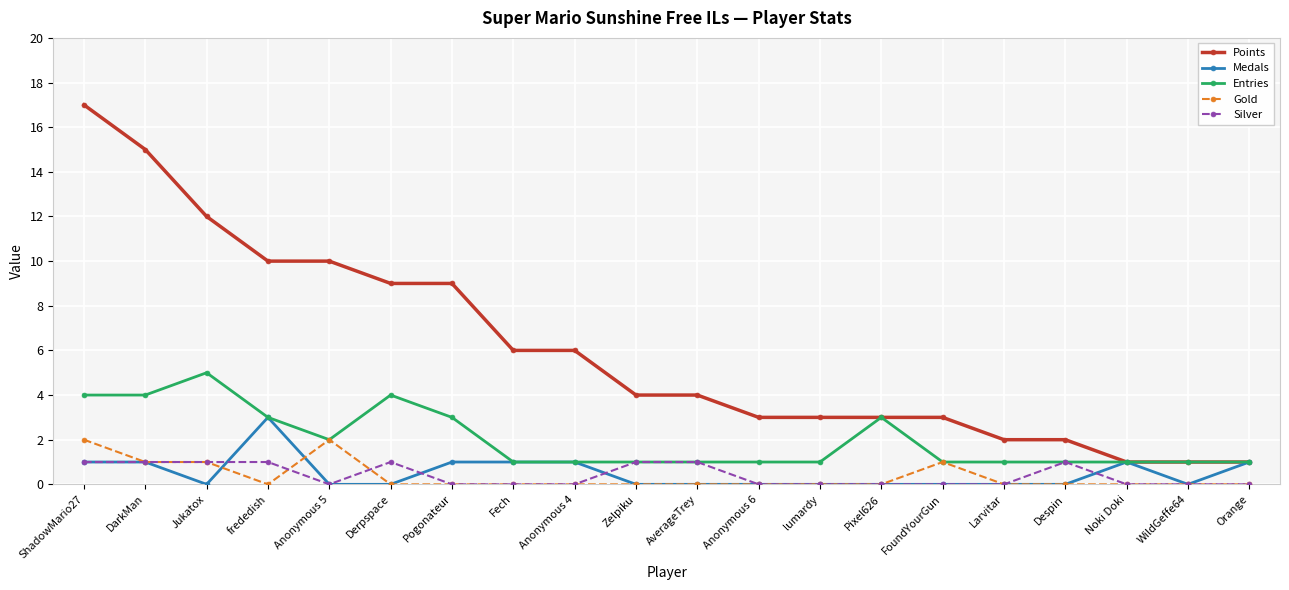

Which series has the largest total across all categories?

Points